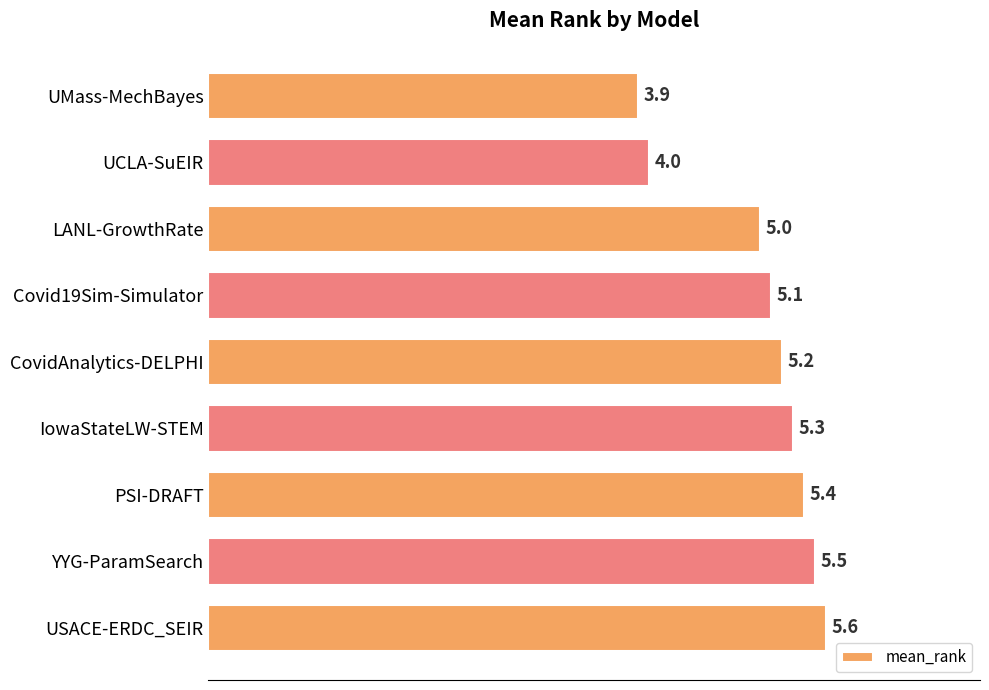

Is it true that the value at UMass-MechBayes is 3.9?

True